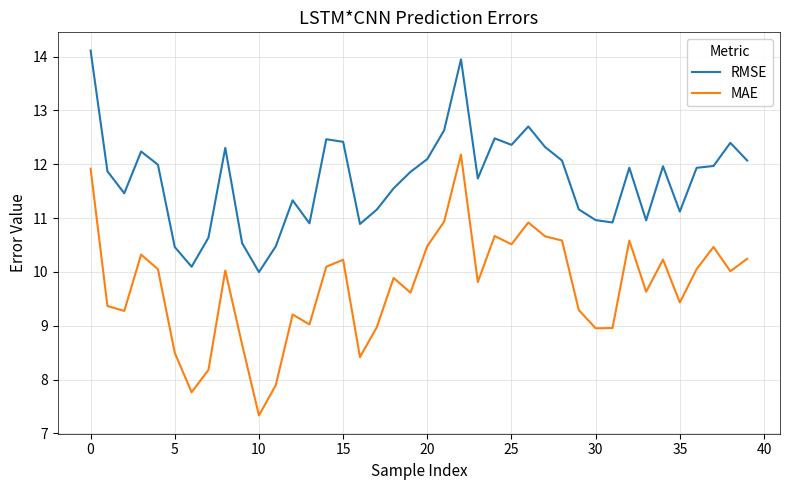

What is the difference between the maximum and second lowest values in the RMSE series?

4.0